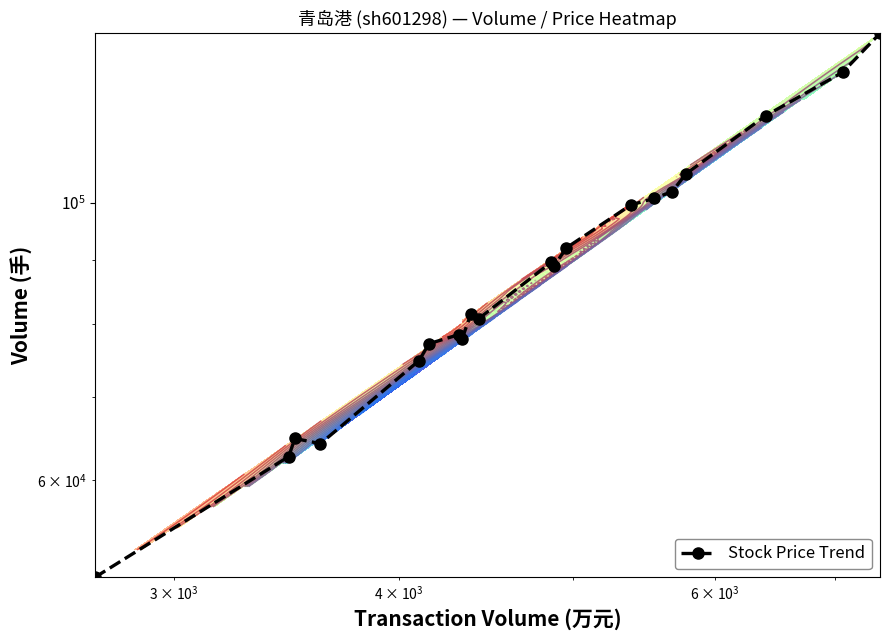

The chart shows a value of 34757 at 11. True or false?

False